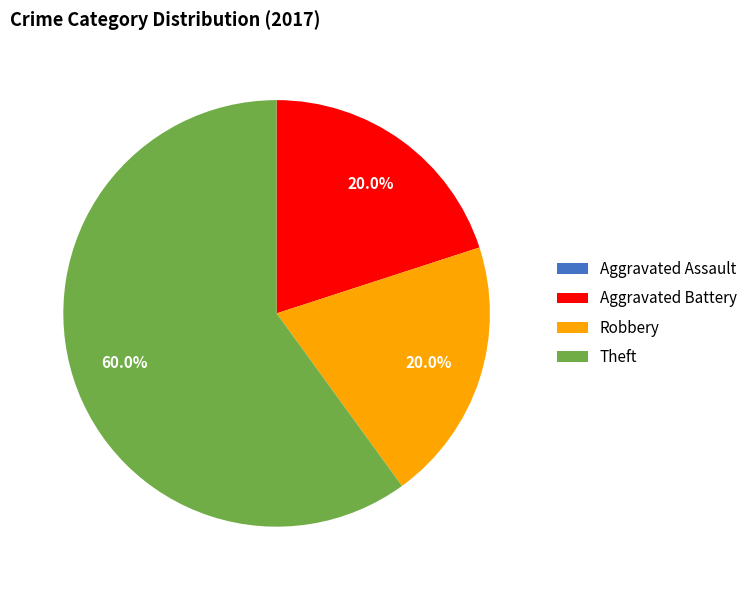

Approximately how many times larger is the value at Aggravated Battery compared to Theft?

0.3